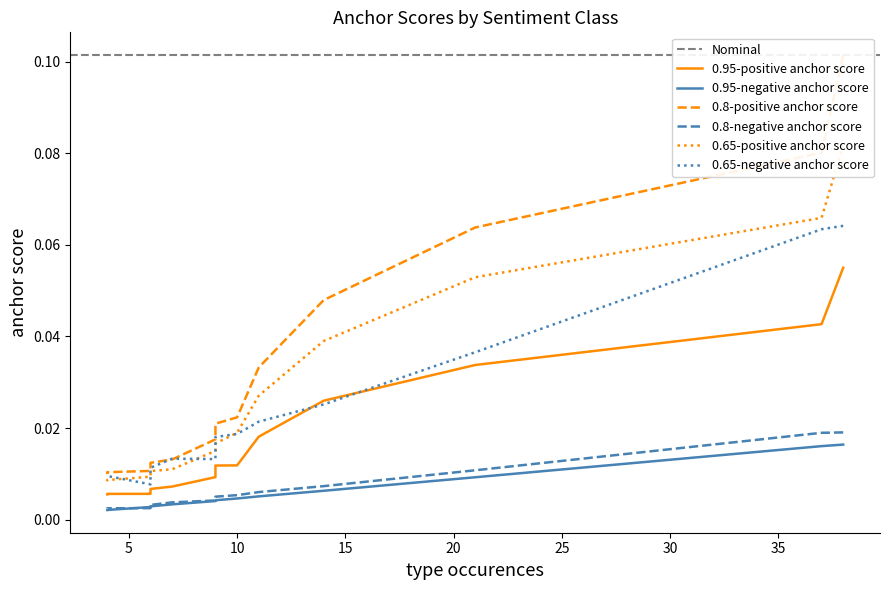

Count the 0.95-negative anchor score values in the range 0 to 1.

15